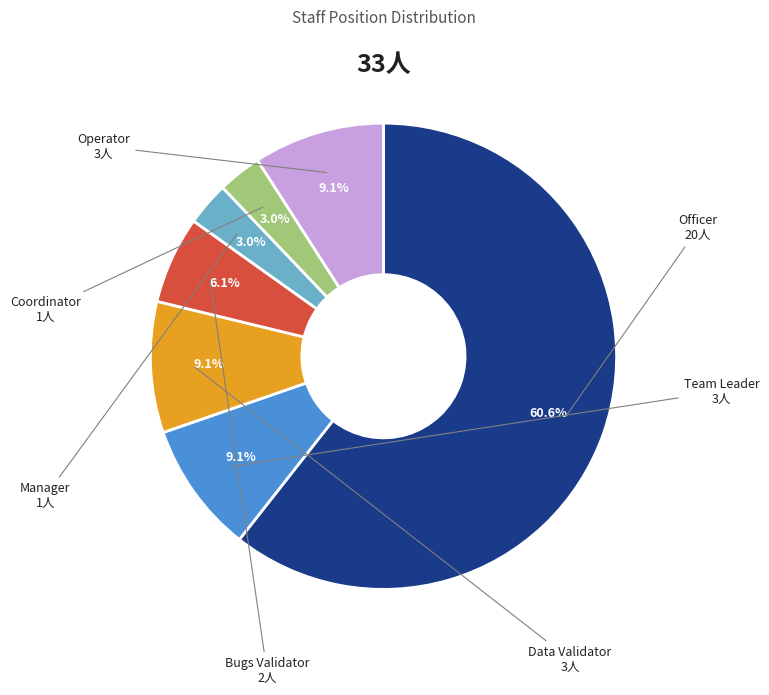

To the nearest percent, what is the combined percentage of Coordinator and Manager?

6%